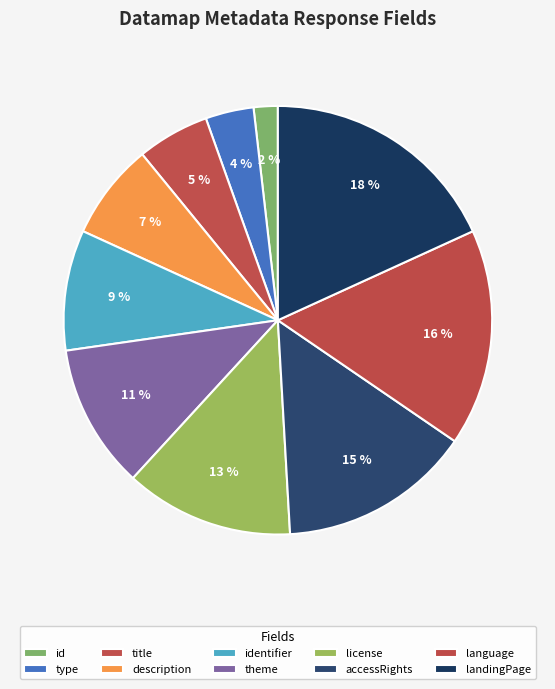

To the nearest percent, what is the average slice percentage?

10%